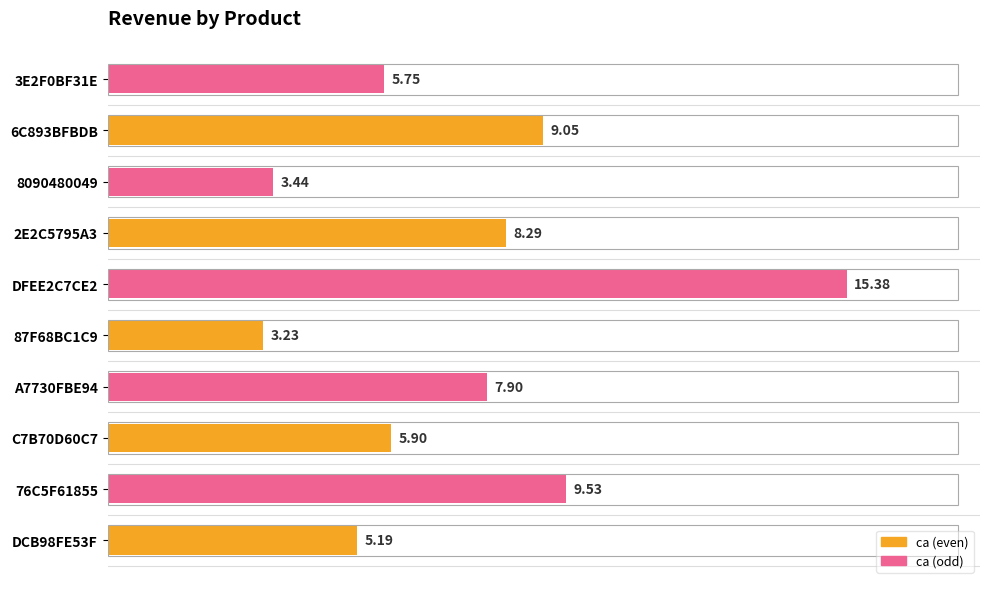

True or false: the data shows 5.2 at DCB98FE53F.

True